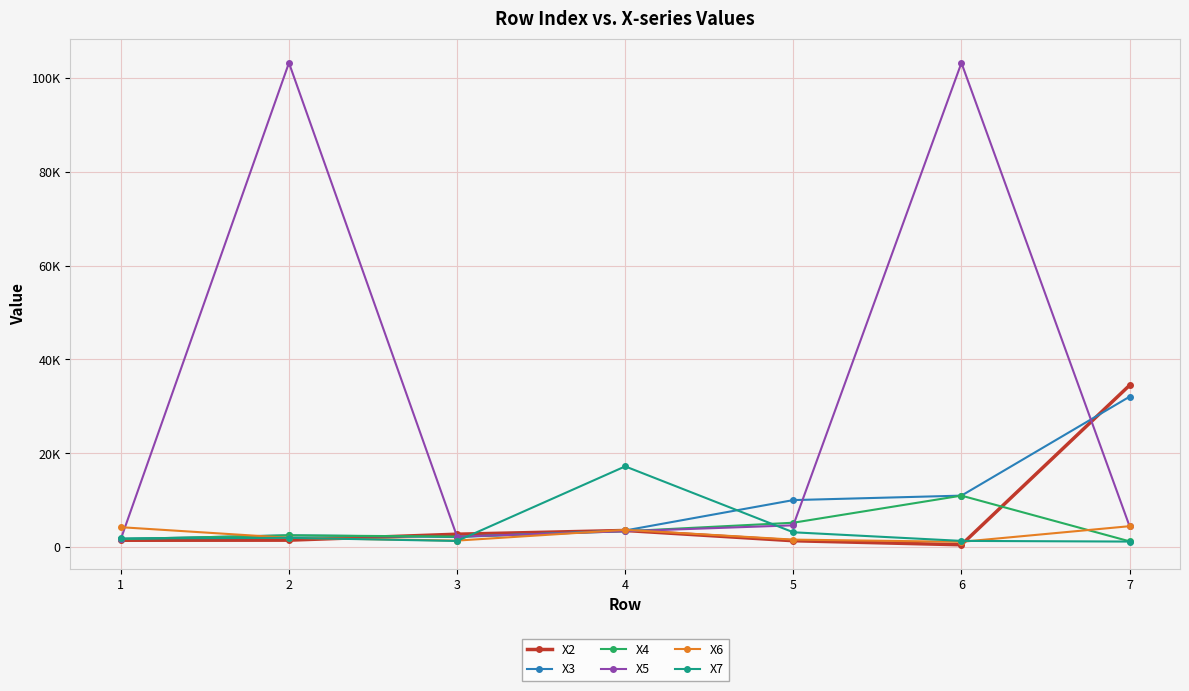

True or false: X3 has a value of 2192.6 at 3.

True